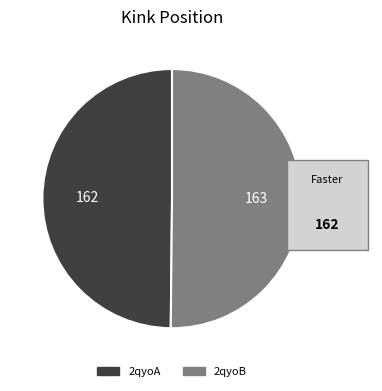

Approximately how many times larger is the value at 2qyoB compared to 2qyoA?

1.0